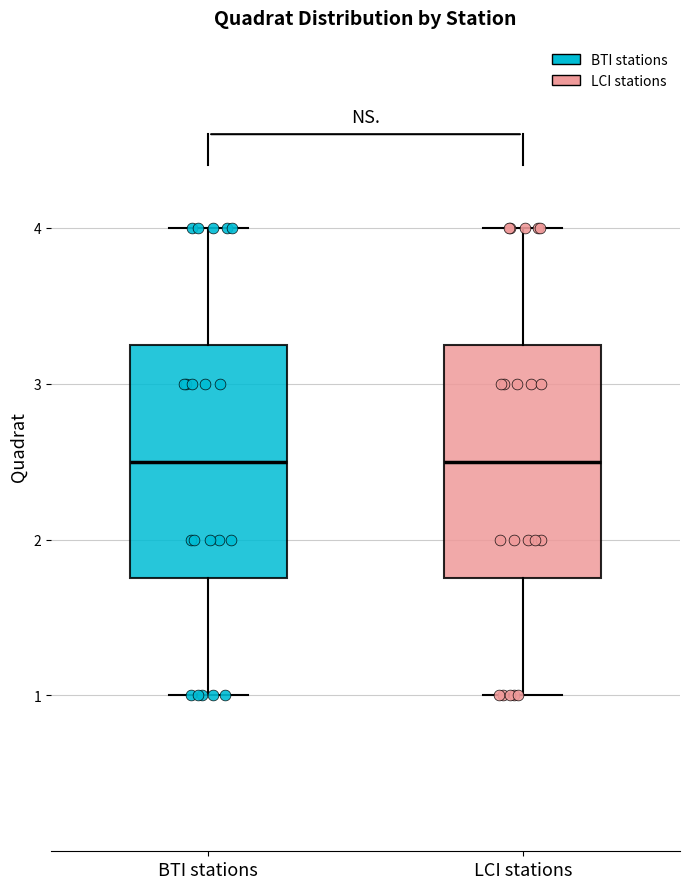

Reading left to right, transcribe this box plot: for each box, give where its median line is, the range the box spans, and where its two whiskers end, as read against the y-axis. The values are not printed on the chart, so give them approximately, as read against the axis.

BTI stations: median 2.5, box 1.8 to 3.3, whiskers 1.0 to 4.0
LCI stations: median 2.5, box 1.8 to 3.3, whiskers 1.0 to 4.0